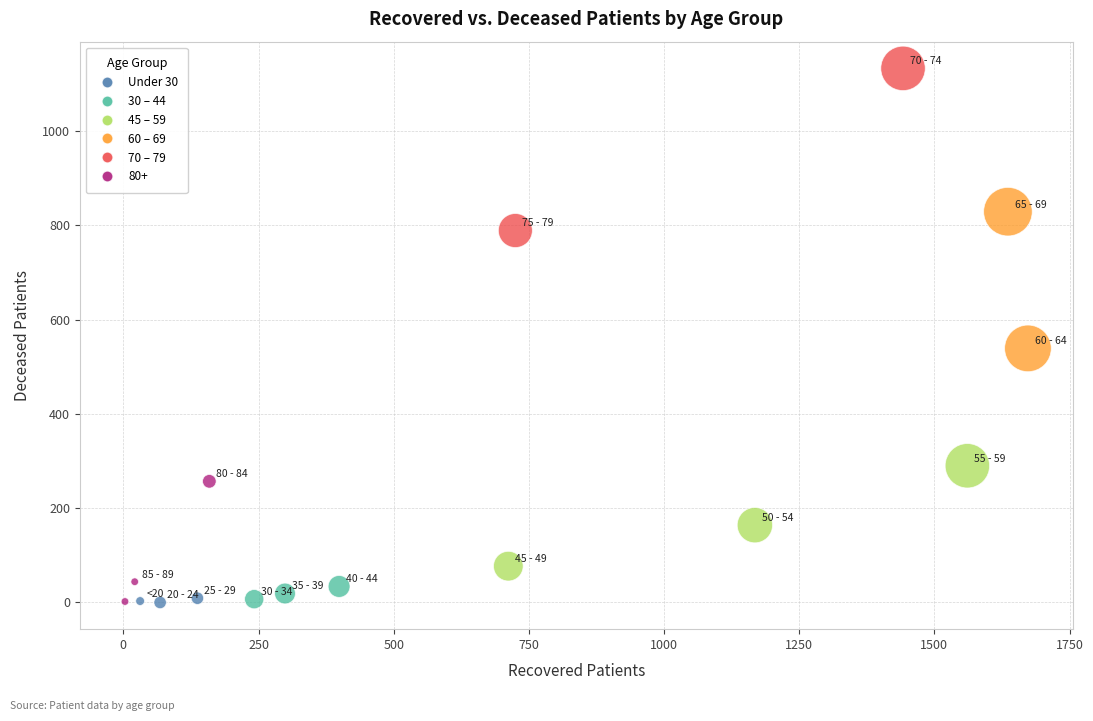

What is the range of X values (max minus min)?

1670